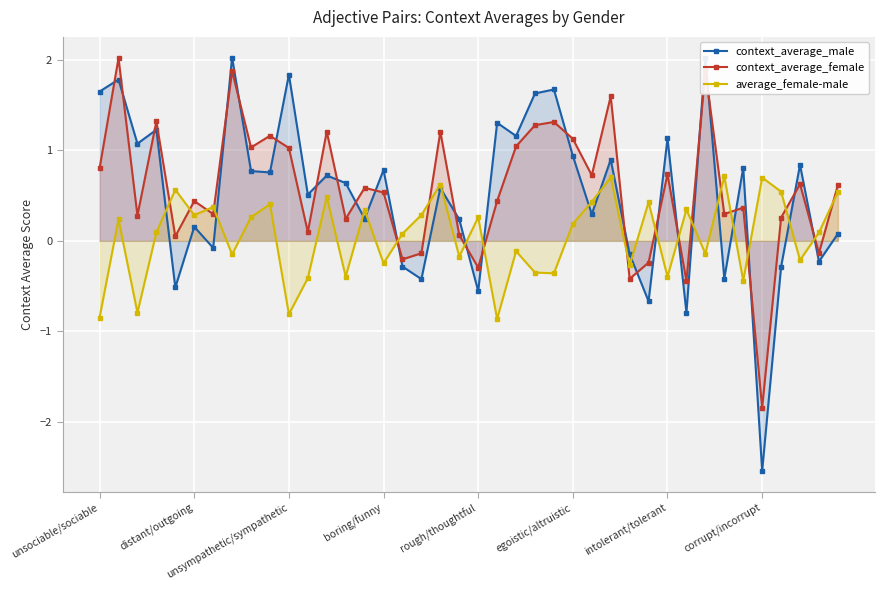

What is the label of the 34th point from the left?

33